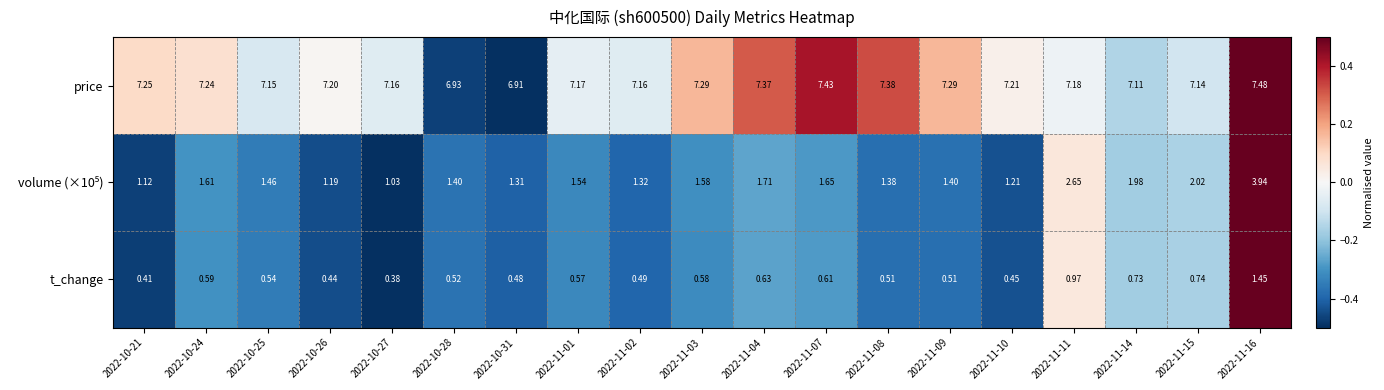

Is the value of t_change at 2022-11-10 greater than the value of price at 2022-10-28?

No